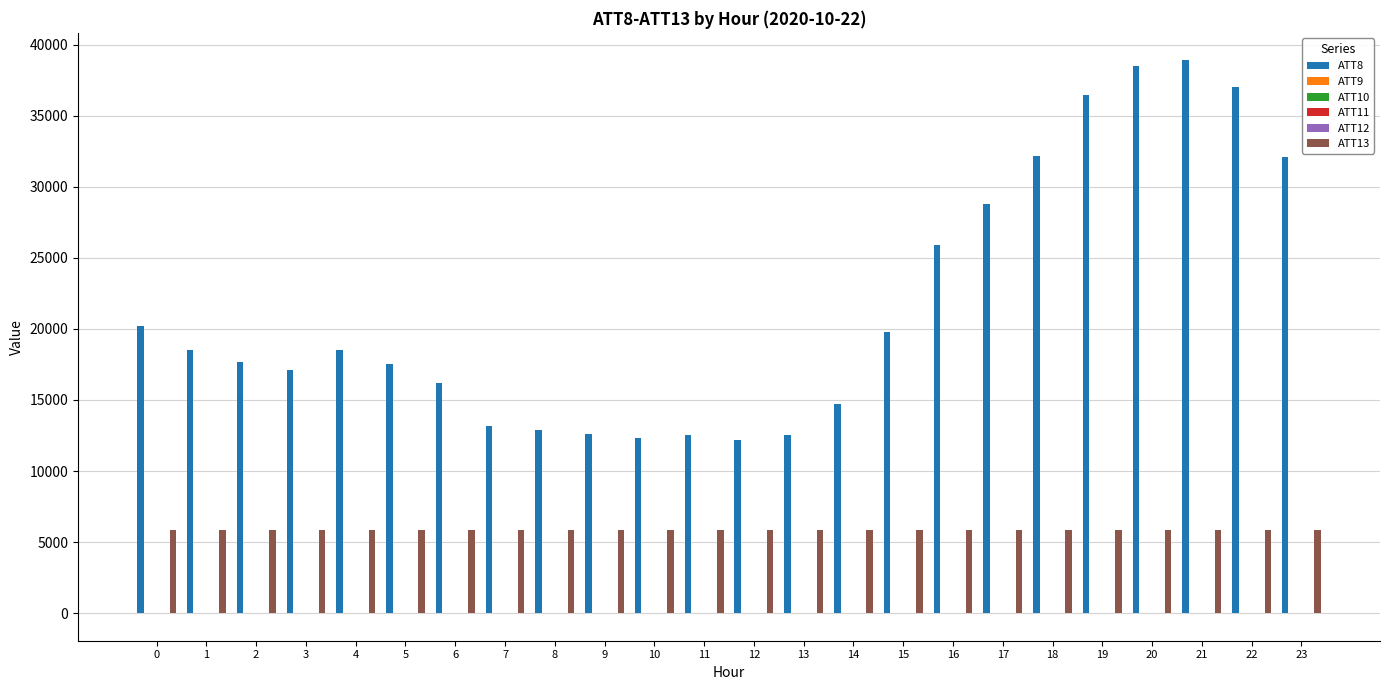

How many data points in ATT13 are above 5864?

12